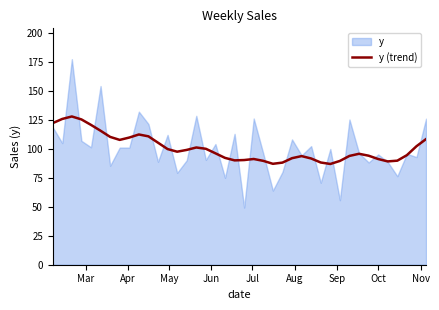

What is the minimum value for y (trend)?

87.0